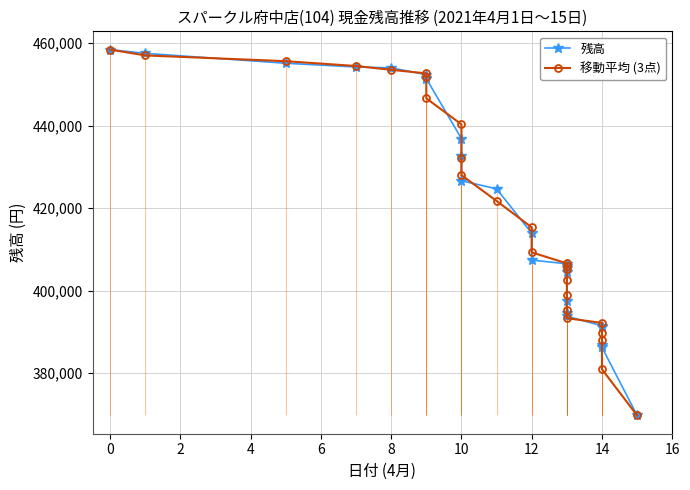

Does the chart have visible grid lines?

Yes